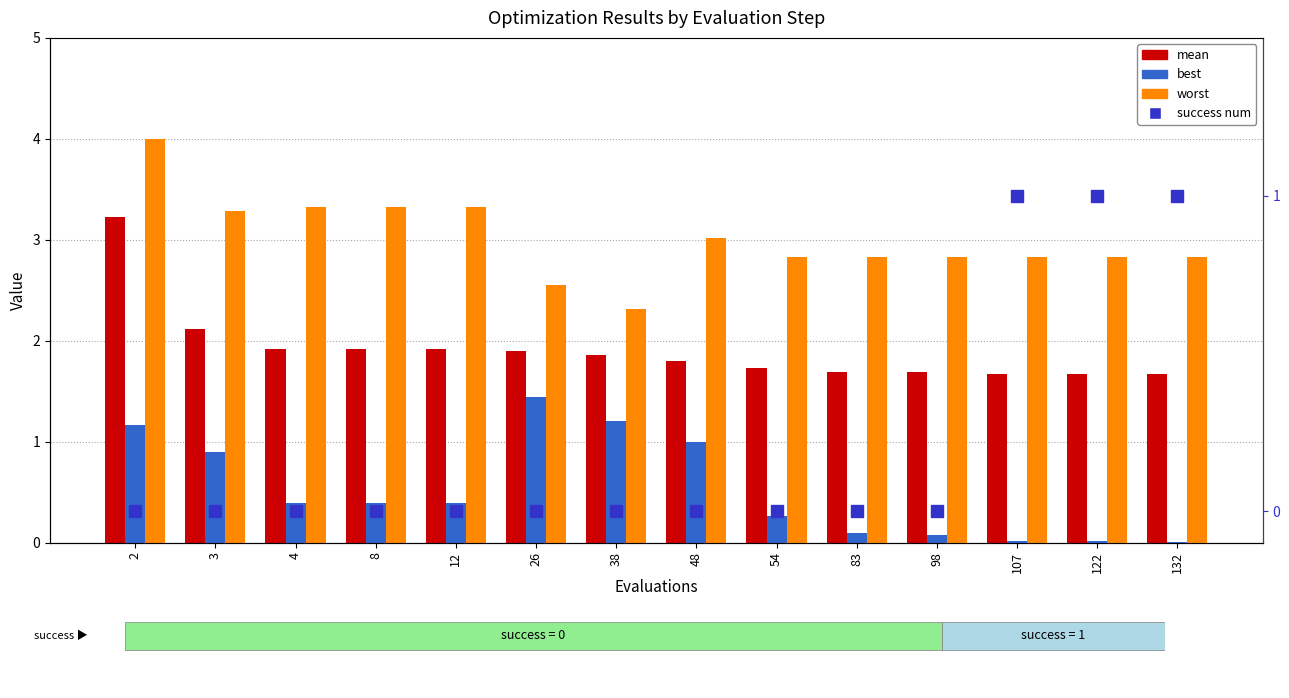

At which category is the sum across all series the highest?

2